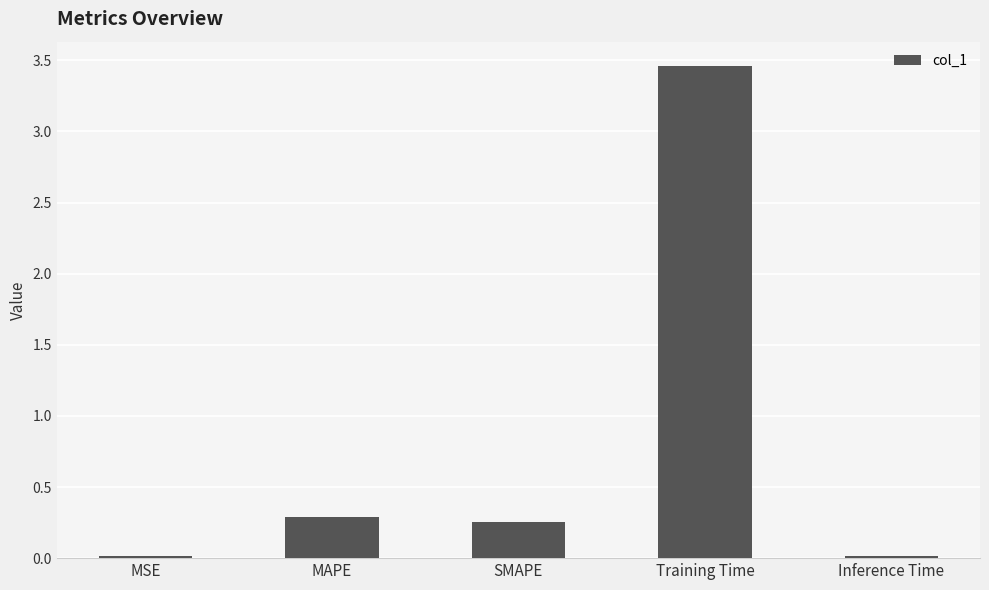

How many bars are there in total?

5